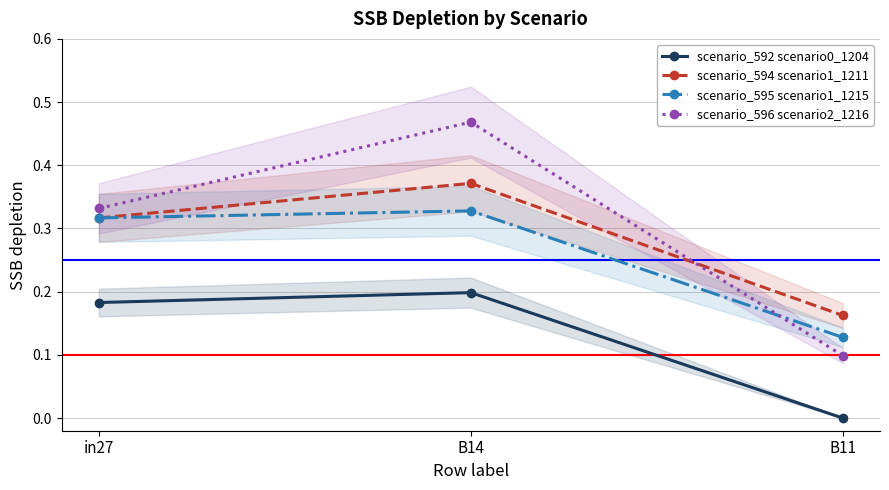

Between B14 and B11, which series saw the biggest shift?

scenario_596 scenario2_1216